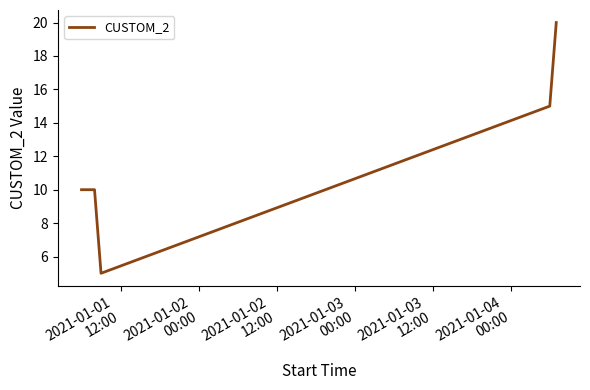

What is the difference between the maximum and minimum values?

15